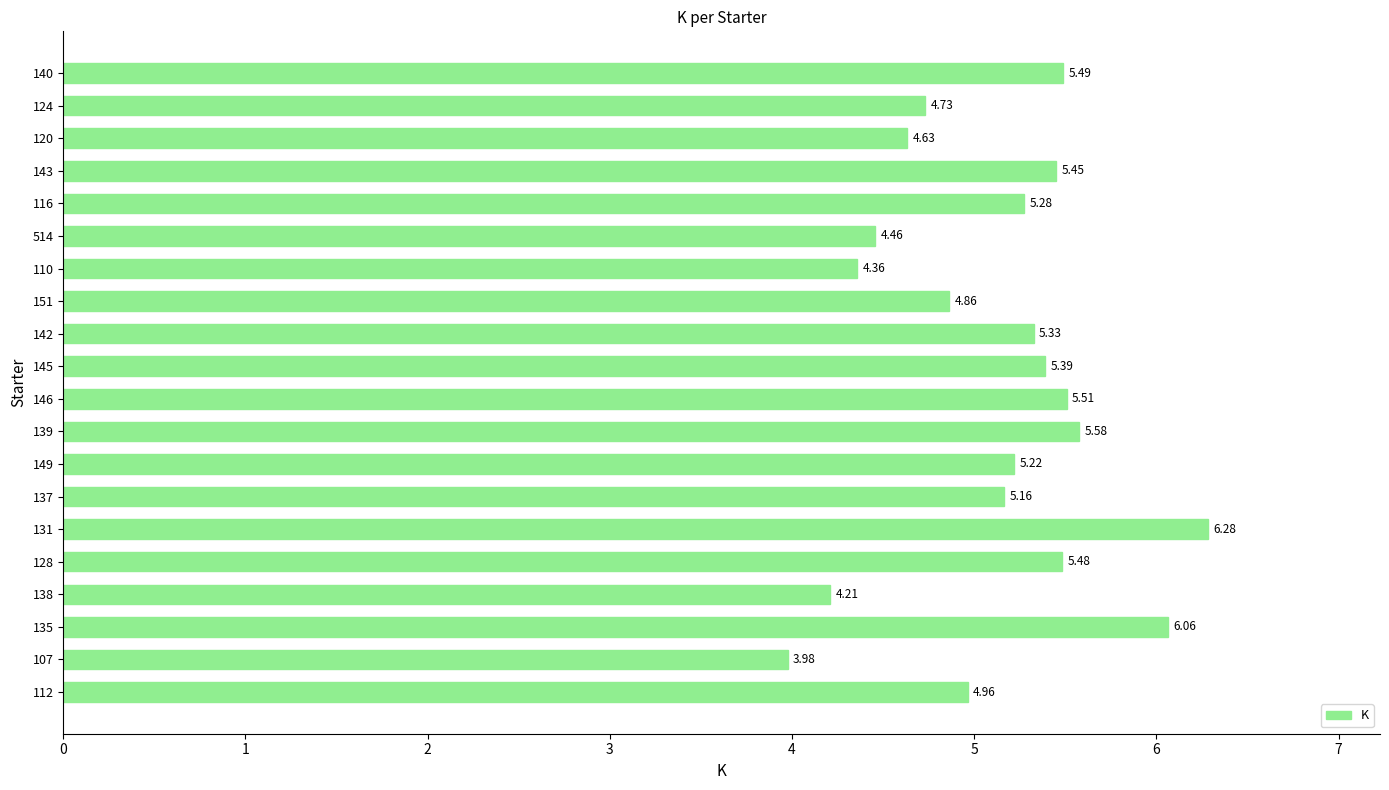

What is the average value?

5.1